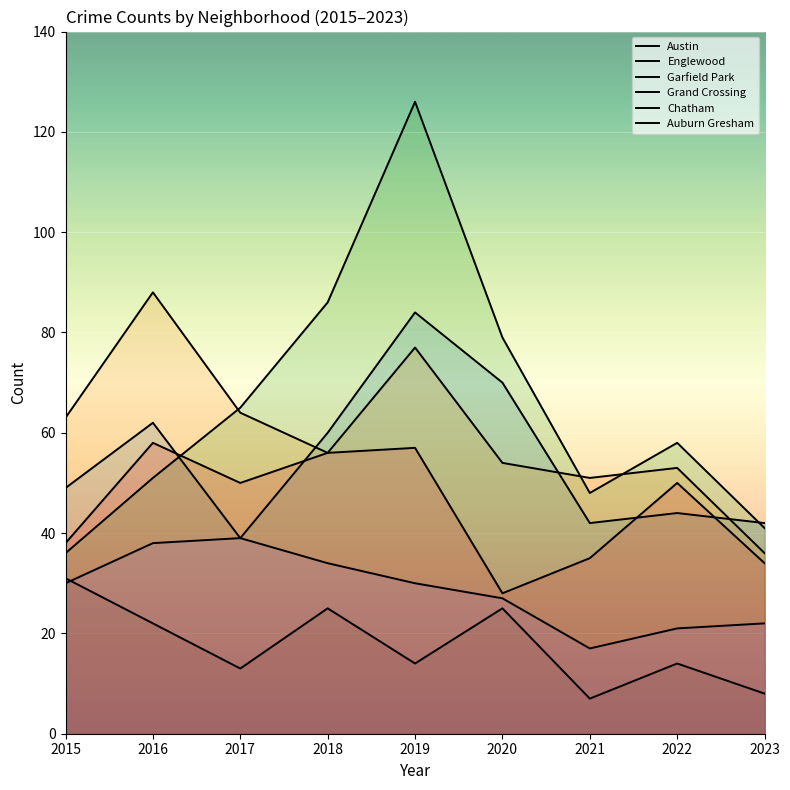

What is the value of the Englewood point at the 8th from the left?

53